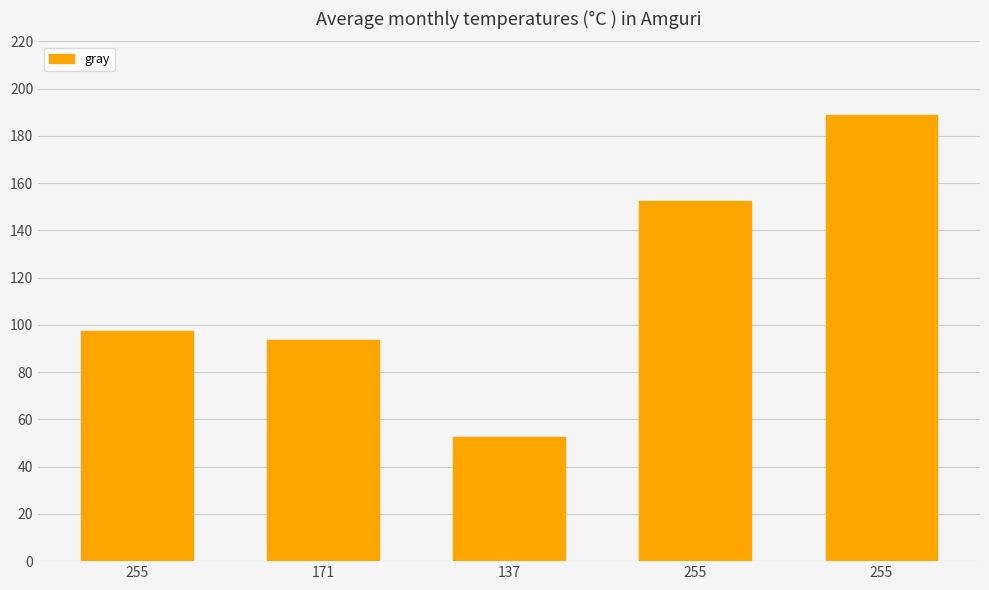

Read the value at 255.

97.4